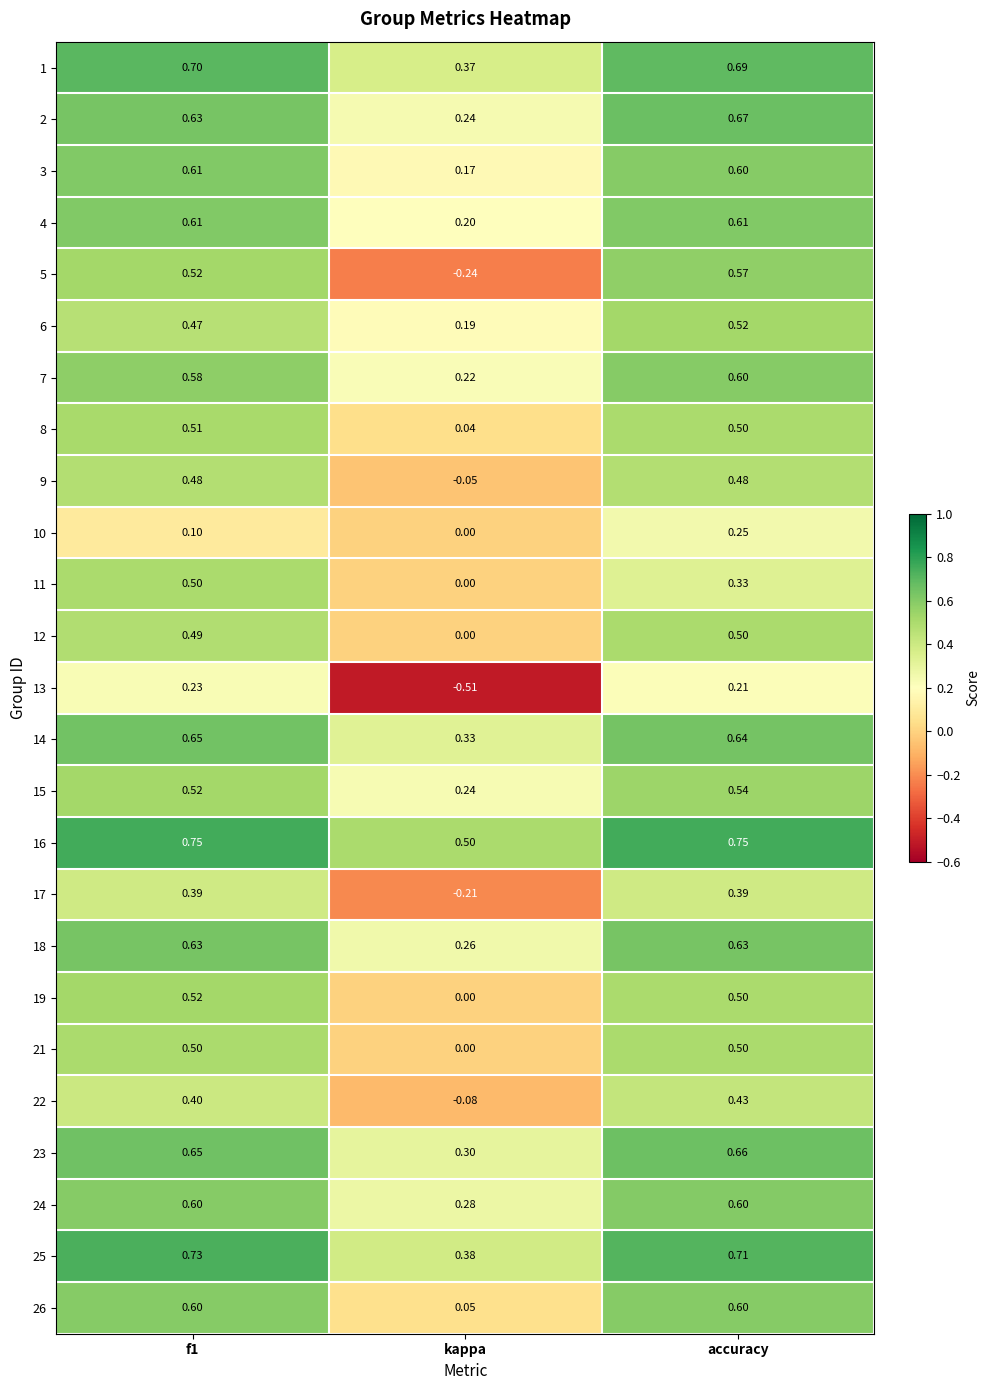

Where is 22 nearest to the value 0?

kappa